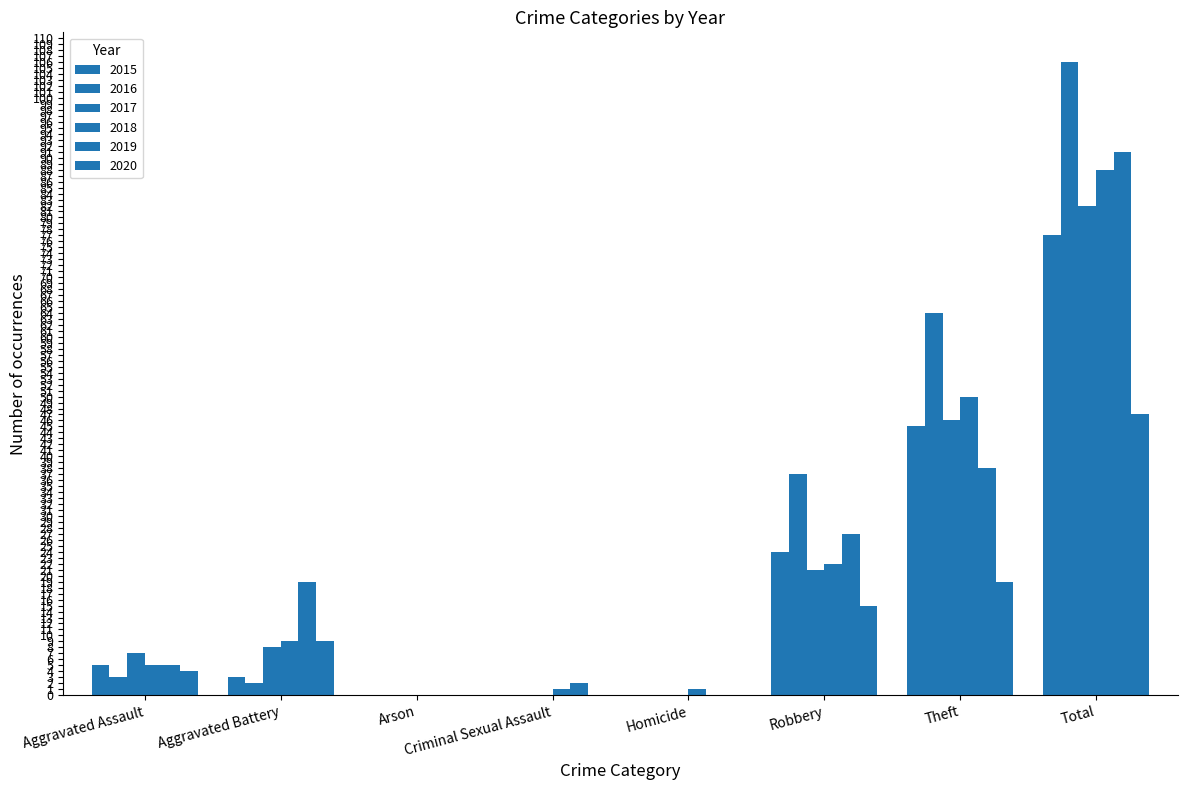

Which has a higher value, Arson or Total?

Total